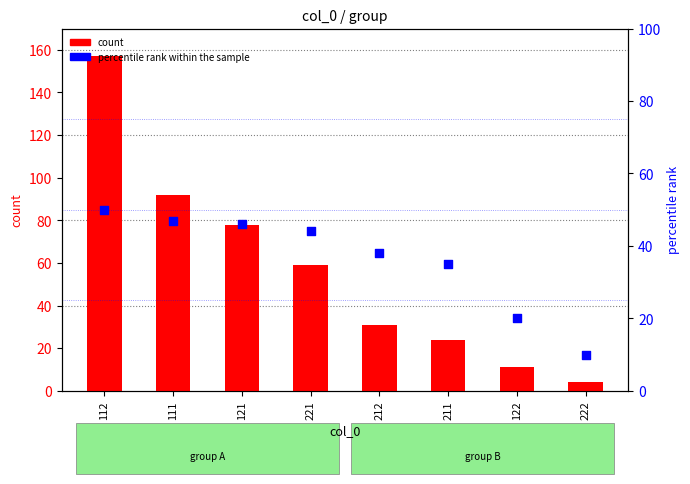

Is the value of count at 112 greater than the value of percentile rank within the sample at 111?

Yes